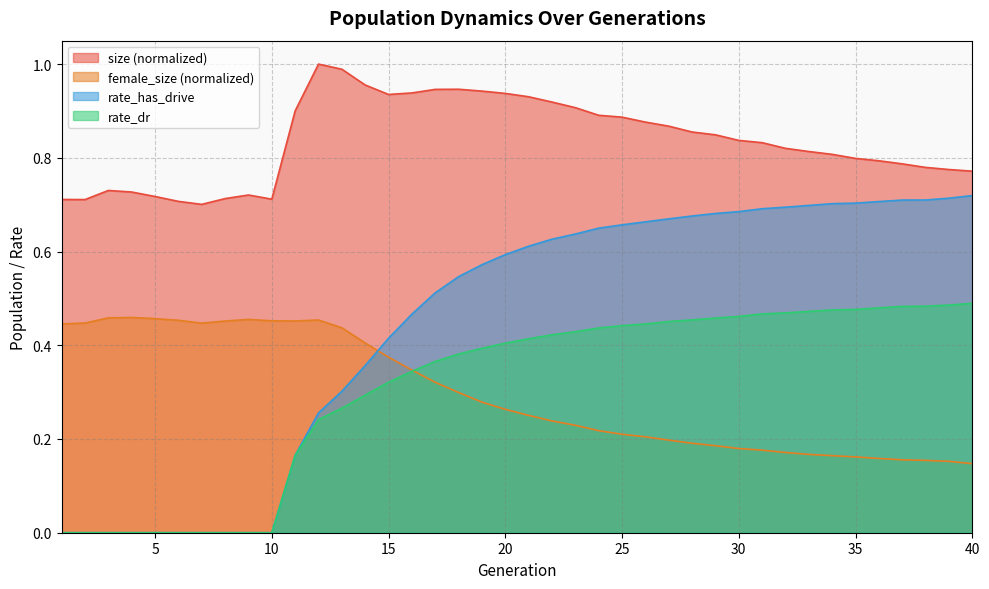

What is the difference between the second highest and second lowest values in the rate_dr series?

0.5